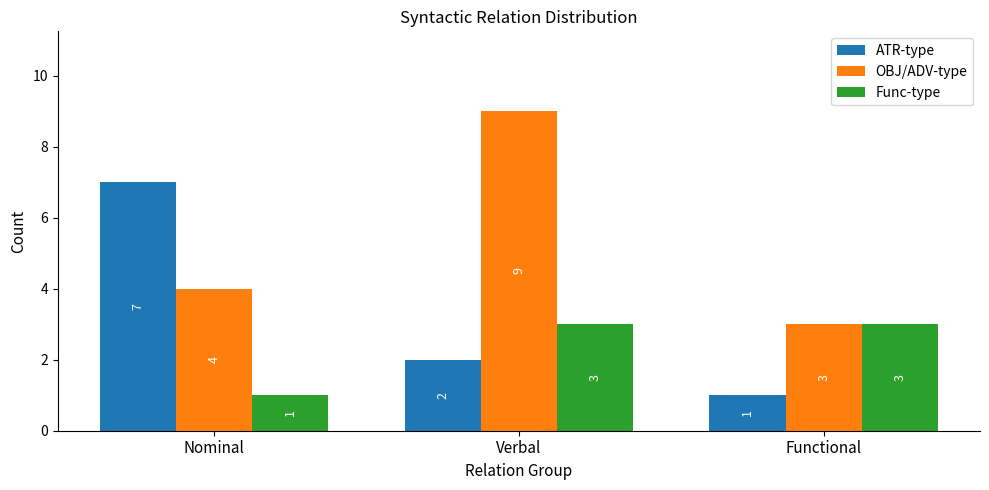

What is the highest value of the ATR-type series?

7